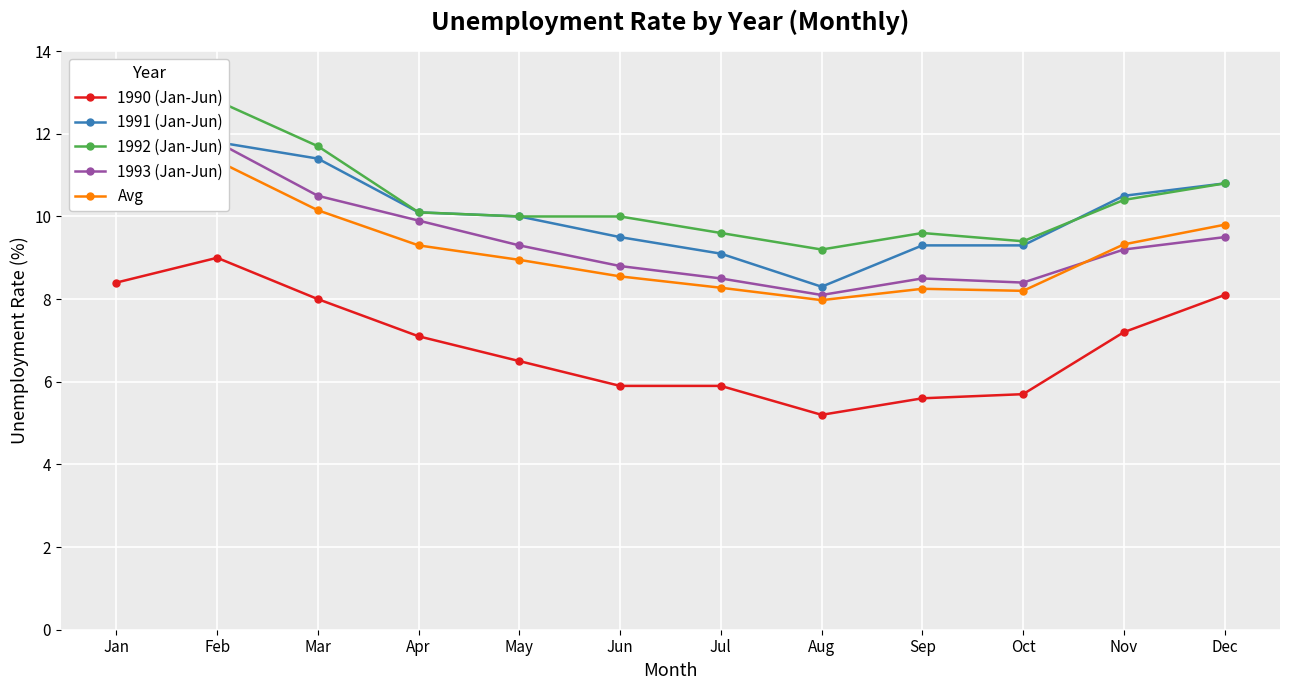

Reading left to right, transcribe all the data shown in this chart.

1990 (Jan-Jun): Jan=8.4	Feb=9.0	Mar=8.0	Apr=7.1	May=6.5	Jun=5.9	Jul=5.9	Aug=5.2	Sep=5.6	Oct=5.7	Nov=7.2	Dec=8.1
1991 (Jan-Jun): Jan=10.6	Feb=11.8	Mar=11.4	Apr=10.1	May=10.0	Jun=9.5	Jul=9.1	Aug=8.3	Sep=9.3	Oct=9.3	Nov=10.5	Dec=10.8
1992 (Jan-Jun): Jan=12.3	Feb=12.8	Mar=11.7	Apr=10.1	May=10.0	Jun=10.0	Jul=9.6	Aug=9.2	Sep=9.6	Oct=9.4	Nov=10.4	Dec=10.8
1993 (Jan-Jun): Jan=12.3	Feb=11.8	Mar=10.5	Apr=9.9	May=9.3	Jun=8.8	Jul=8.5	Aug=8.1	Sep=8.5	Oct=8.4	Nov=9.2	Dec=9.5
Avg: Jan=10.9	Feb=11.3	Mar=10.2	Apr=9.3	May=8.9	Jun=8.6	Jul=8.3	Aug=8.0	Sep=8.2	Oct=8.2	Nov=9.3	Dec=9.8